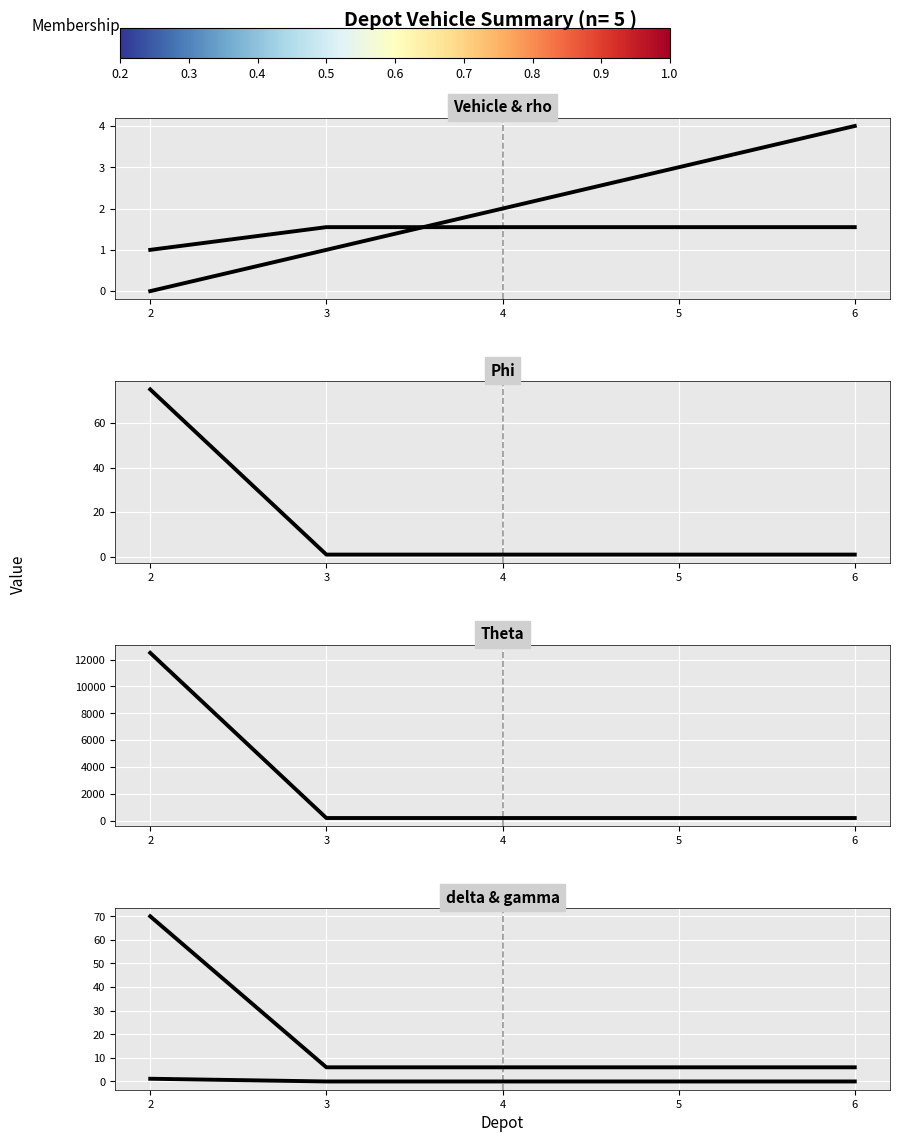

Is it true that Theta equals 1.7 at 4?

False